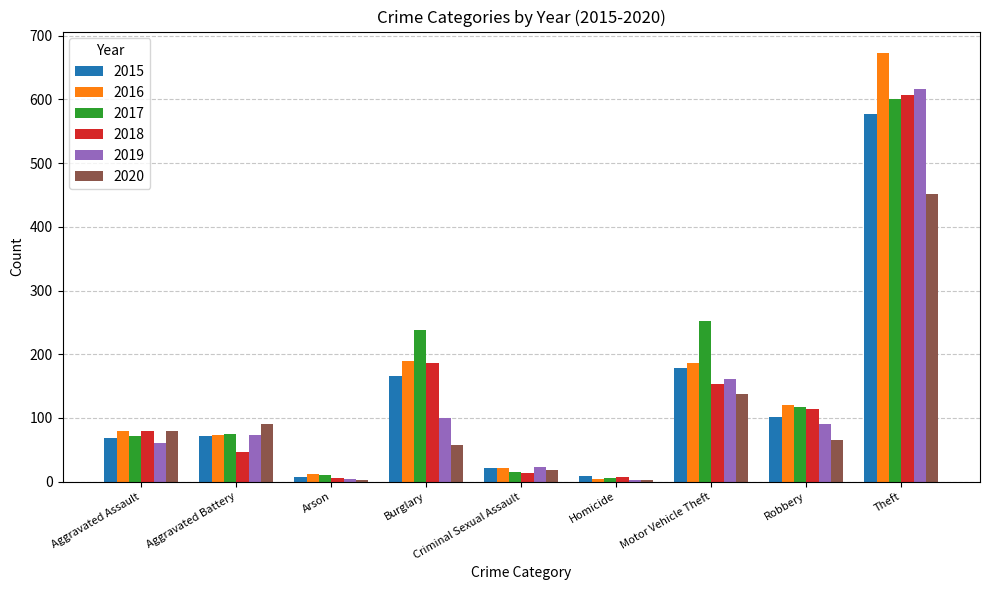

Which label corresponds to the largest value in the chart?

Theft